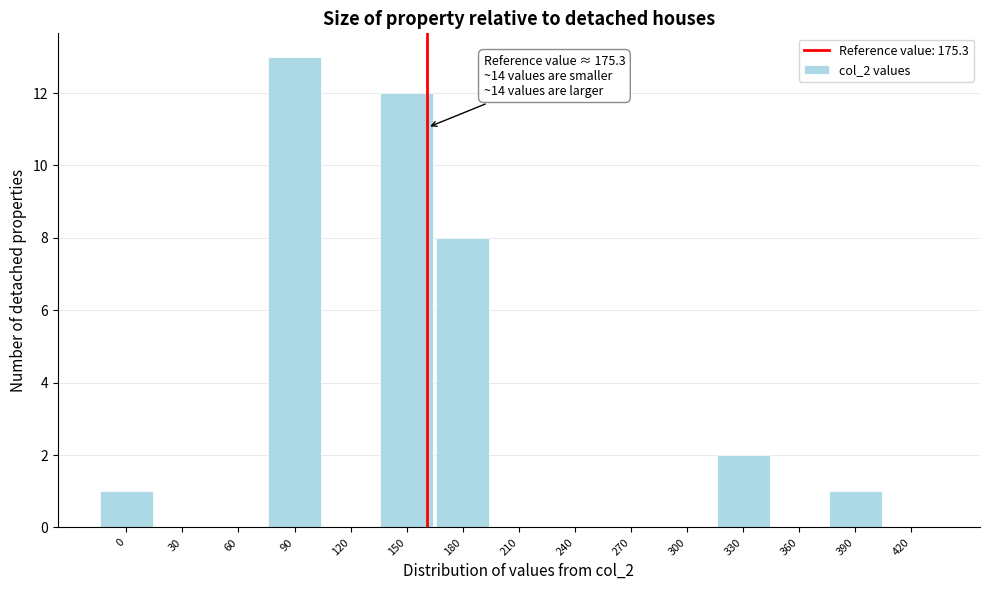

Reading left to right, list all the values displayed in this chart.

0=1	30=0	60=0	90=13	120=0	150=12	180=8	210=0	240=0	270=0	300=0	330=2	360=0	390=1	420=0